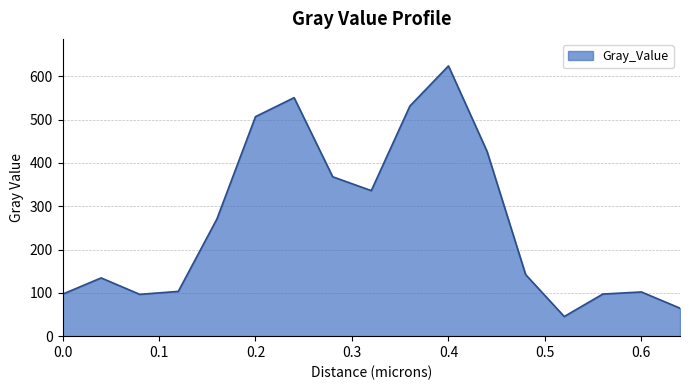

What is the sum of all values?

4498.1